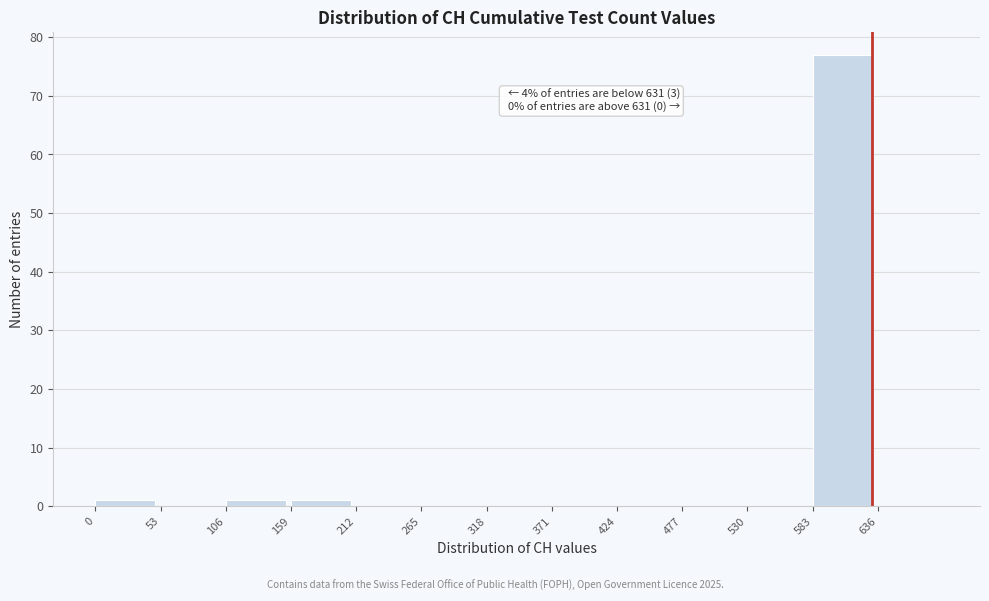

Over which range of the x-axis is the bar tallest?

583 to 636